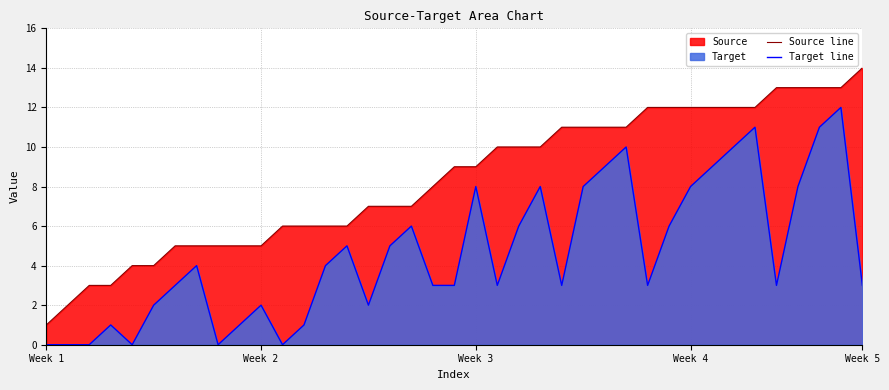

What is the spread (max minus min) of values at 33?

1